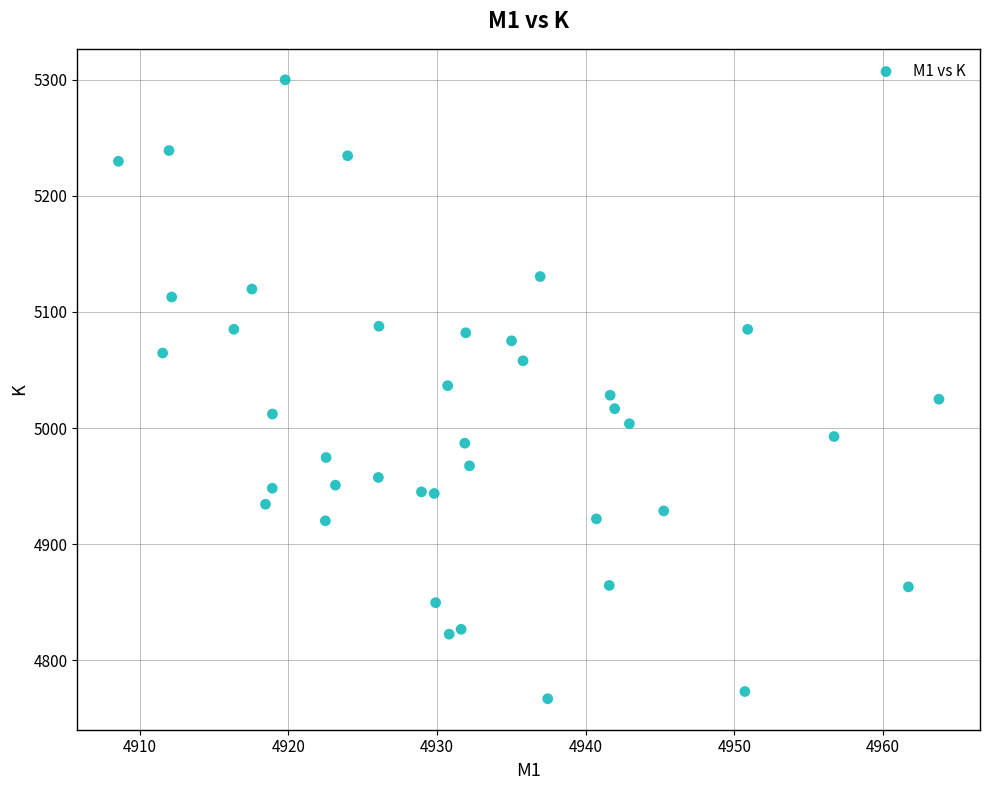

What is the range of X values (max minus min)?

55.2